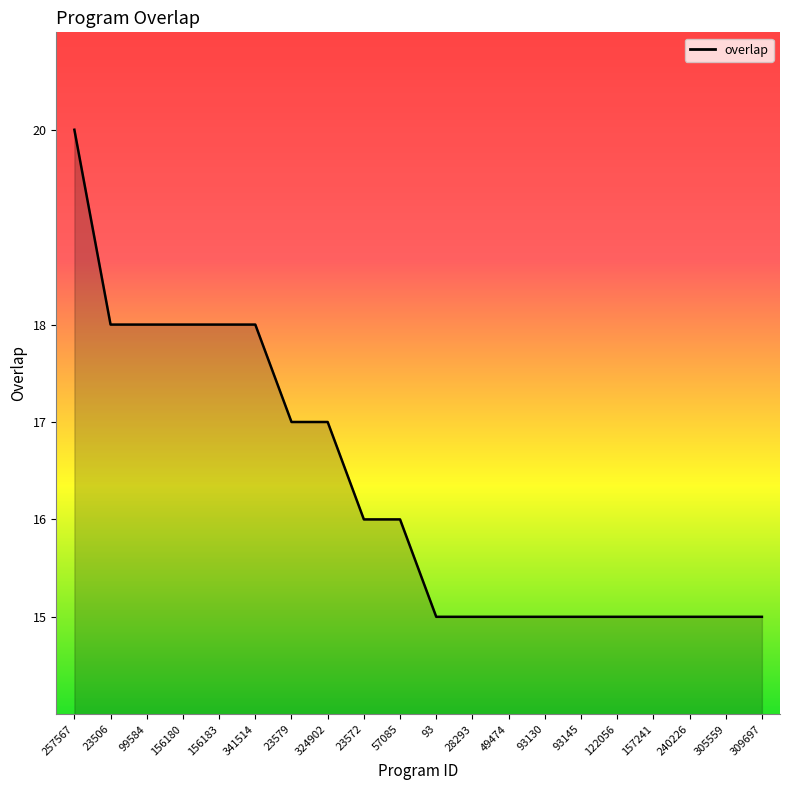

What position from the left is 23506?

2